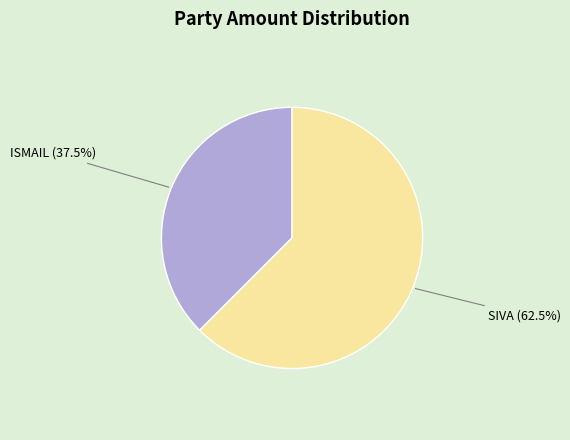

Does any single category account for the majority?

Yes